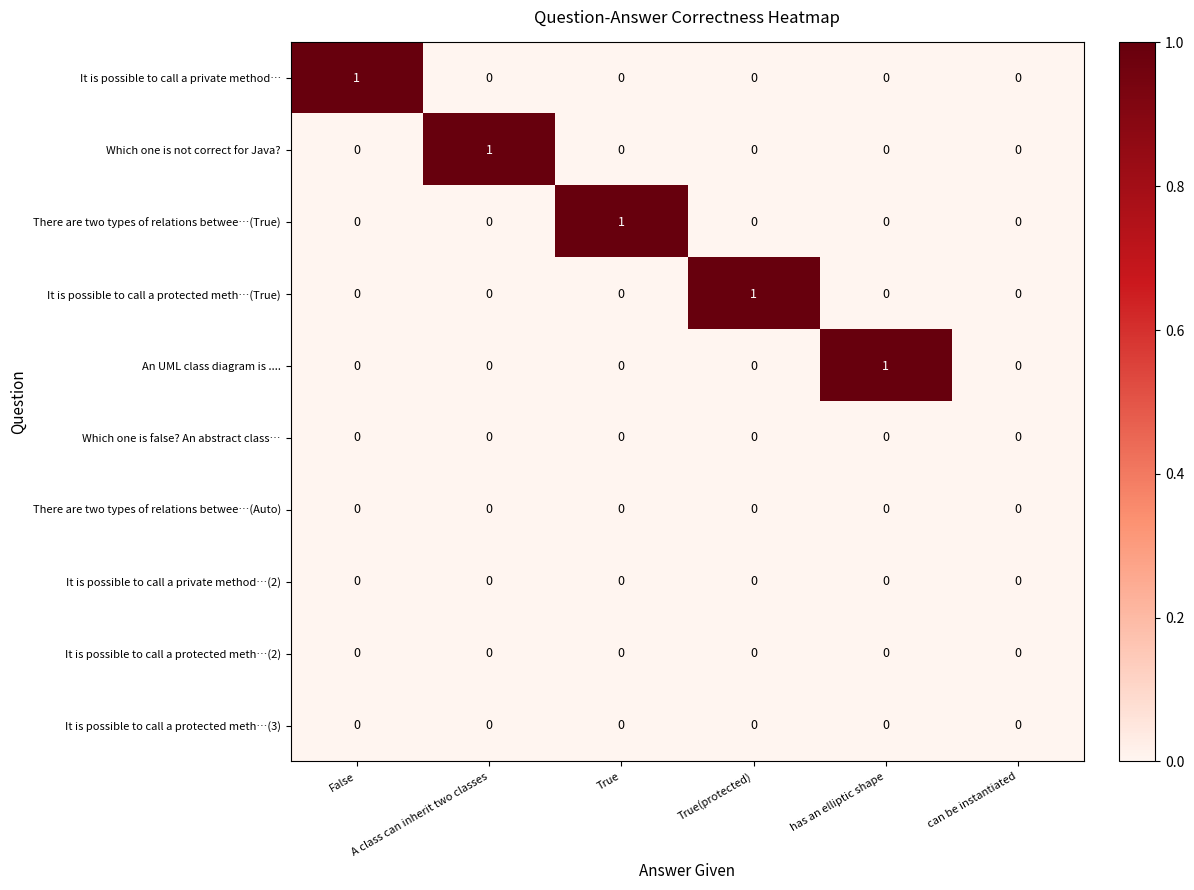

Is it true that It is possible to call a protected meth…(2) equals 0 at A class can inherit two classes?

True